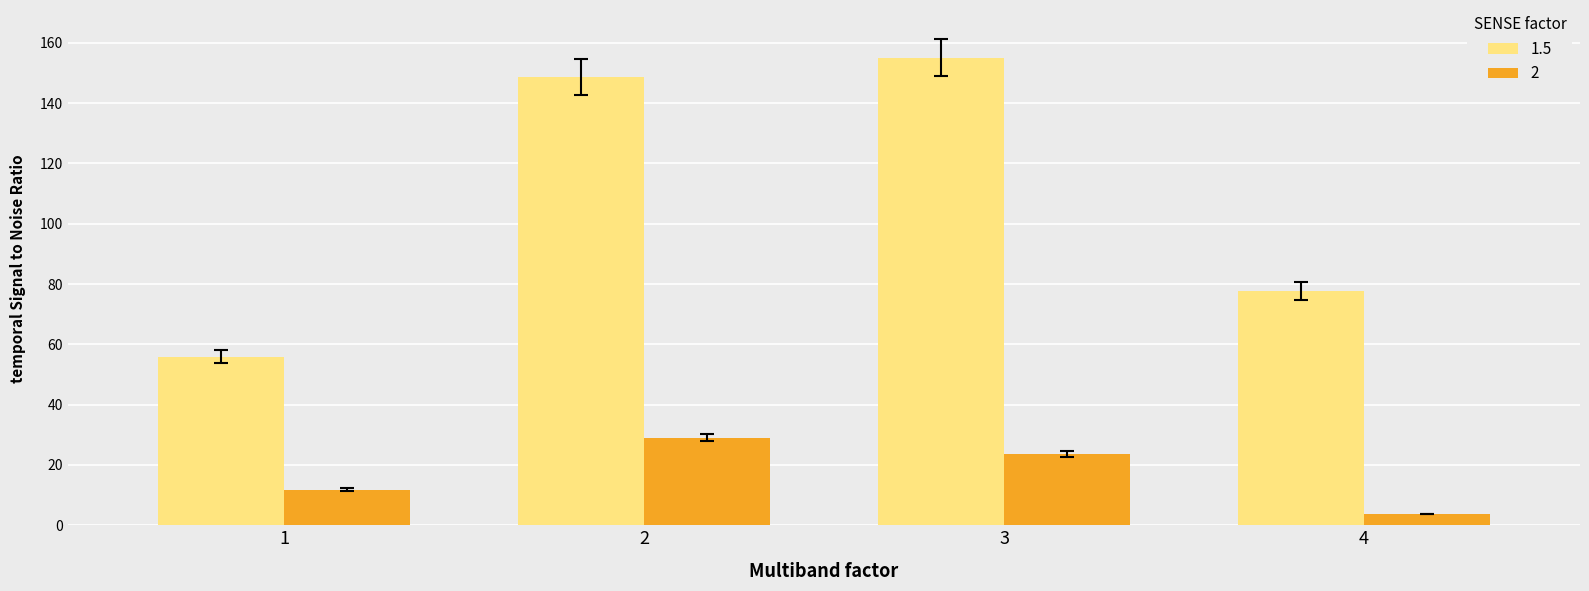

Does the chart contain stacked bars?

No